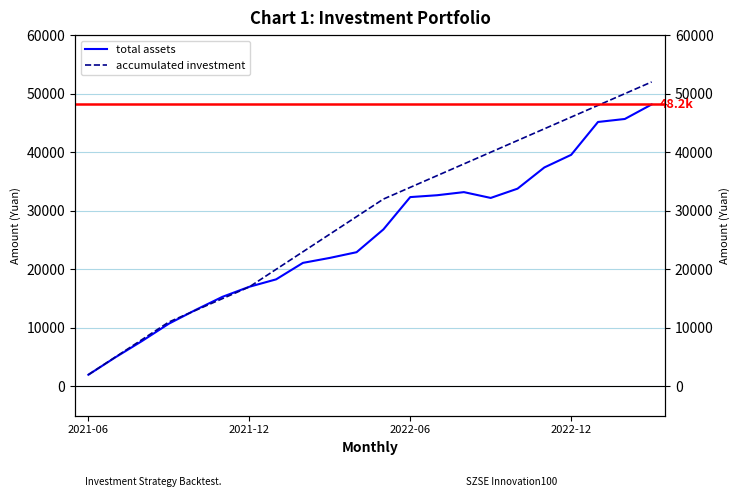

At which category does the chart reach its minimum across all series?

2021-06